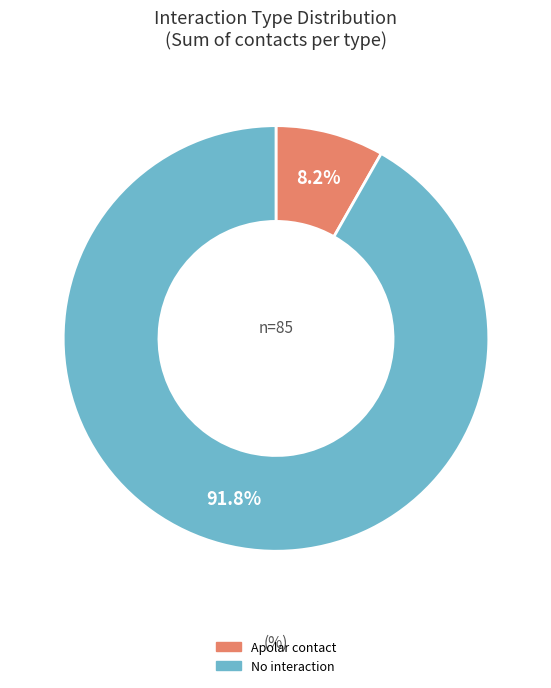

Which category accounts for the majority?

No interaction